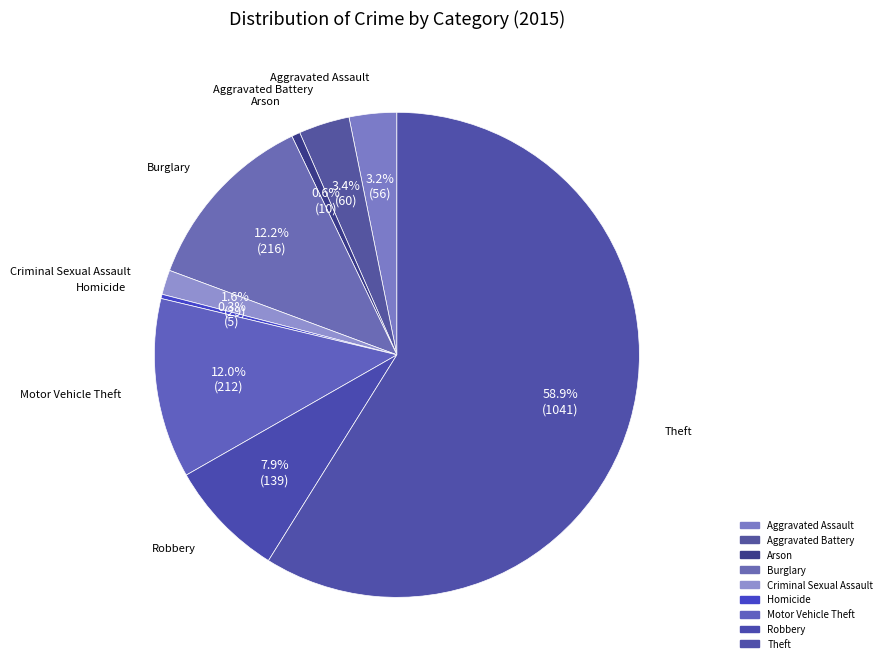

To the nearest percent, what percentage of the pie is Aggravated Battery?

3%